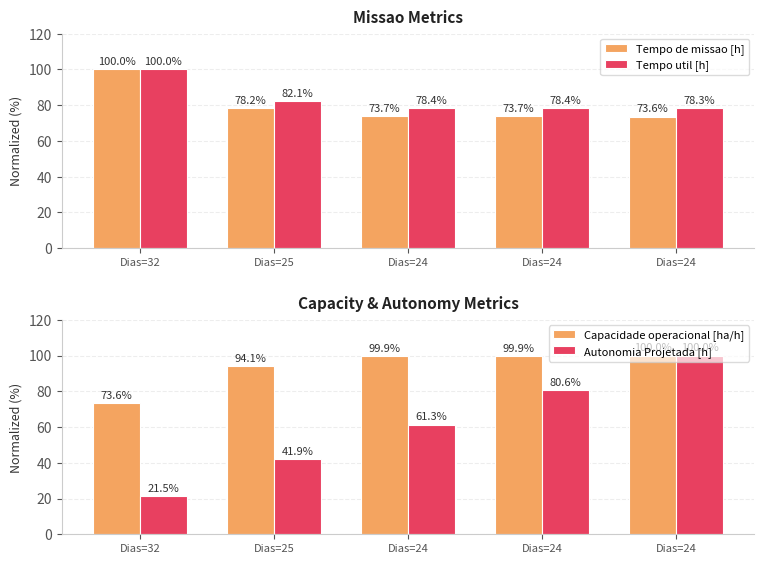

What is the lowest value of the Capacidade operacional [ha/h] series?

73.6